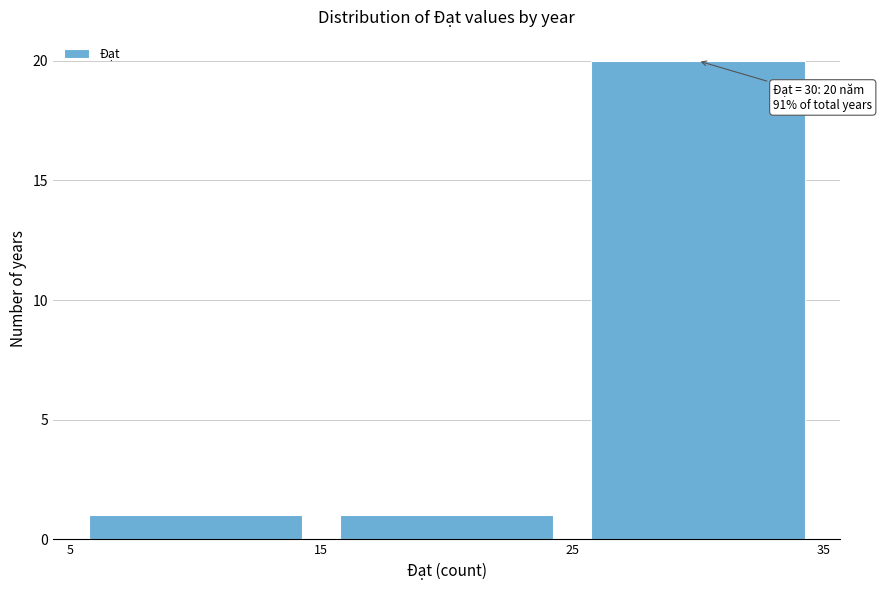

Which range on the x-axis has the tallest bar?

25 to 35